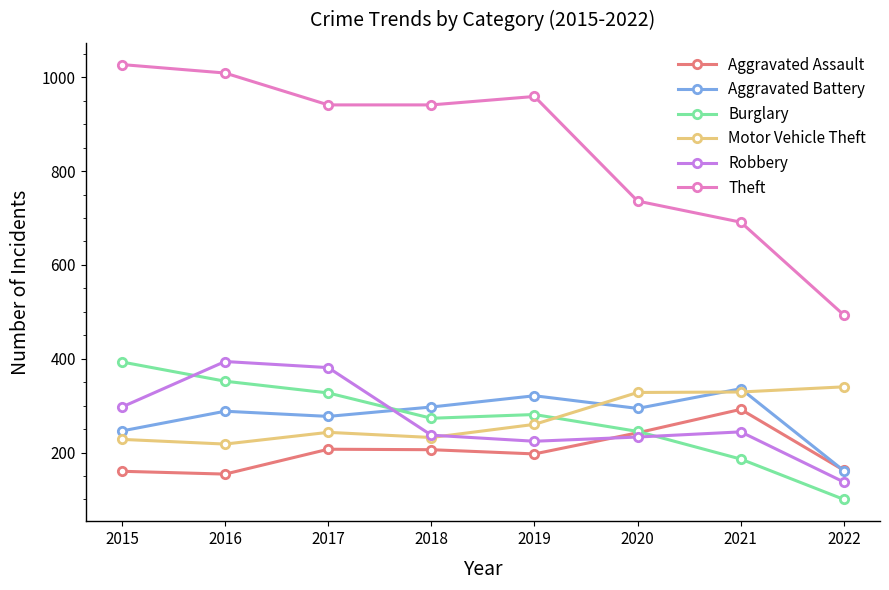

What is the total value across all series at 2019?

2242